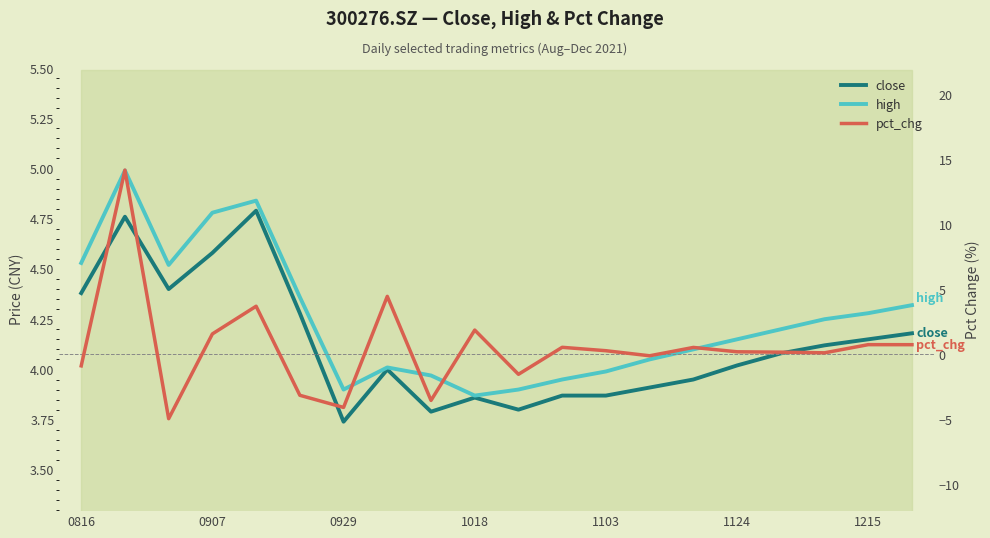

Reading left to right, list all the values displayed in this chart.

close: 4.4	4.8	4.4	4.6	4.8	4.3	3.7	4.0	3.8	3.9	3.8	3.9	3.9	3.9	4.0	4.0	4.1	4.1	4.2	4.2
high: 4.5	5.0	4.5	4.8	4.8	4.4	3.9	4.0	4.0	3.9	3.9	4.0	4.0	4.0	4.1	4.2	4.2	4.2	4.3	4.3
pct_chg: -0.9	14.1	-5.0	1.6	3.7	-3.2	-4.1	4.4	-3.6	1.8	-1.6	0.5	0.3	-0.1	0.5	0.2	0.1	0.1	0.7	0.7